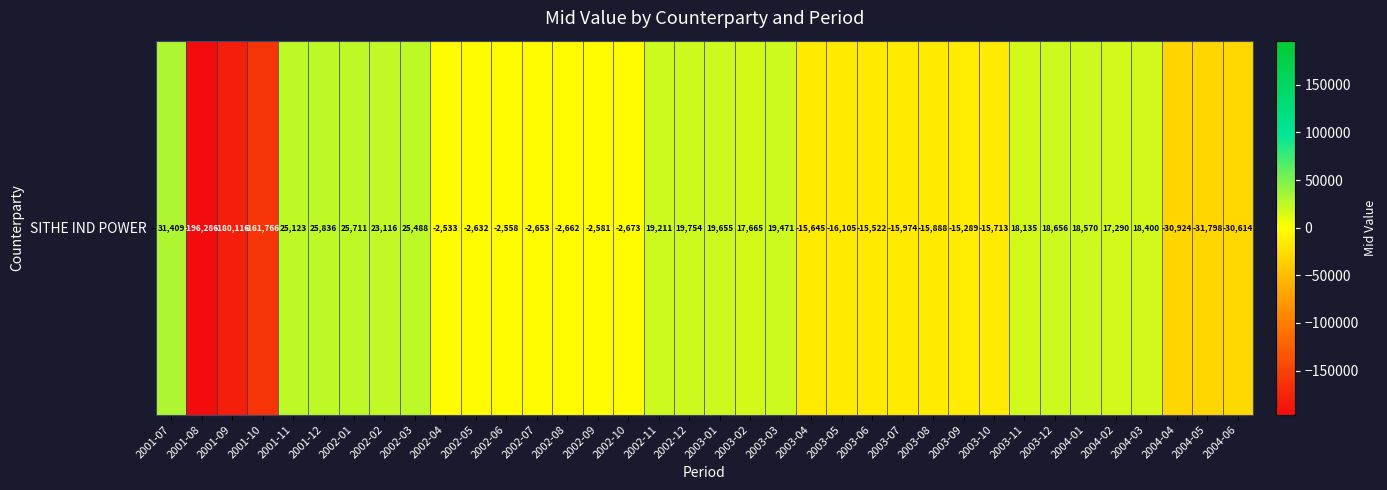

Reading left to right, what are all the values shown in this chart?

31408.6	-196286.5	-180116.2	-161766.1	25122.7	25836.1	25711.3	23115.6	25487.8	-2533.1	-2631.9	-2558.0	-2653.1	-2661.7	-2581.4	-2673.3	19211.5	19754.2	19655.0	17665.5	19471.3	-15645.2	-16105.4	-15522.4	-15973.5	-15887.5	-15288.6	-15712.9	18134.6	18656.2	18569.7	17289.5	18400.4	-30923.8	-31797.7	-30613.5